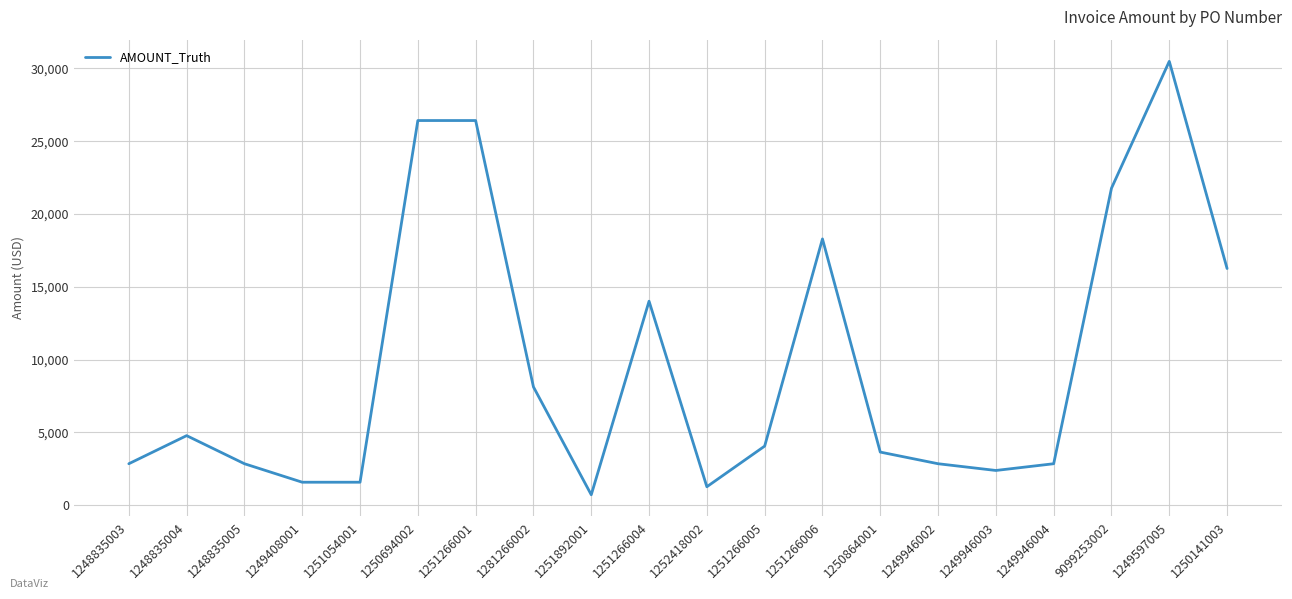

How many lines are shown in the chart?

1